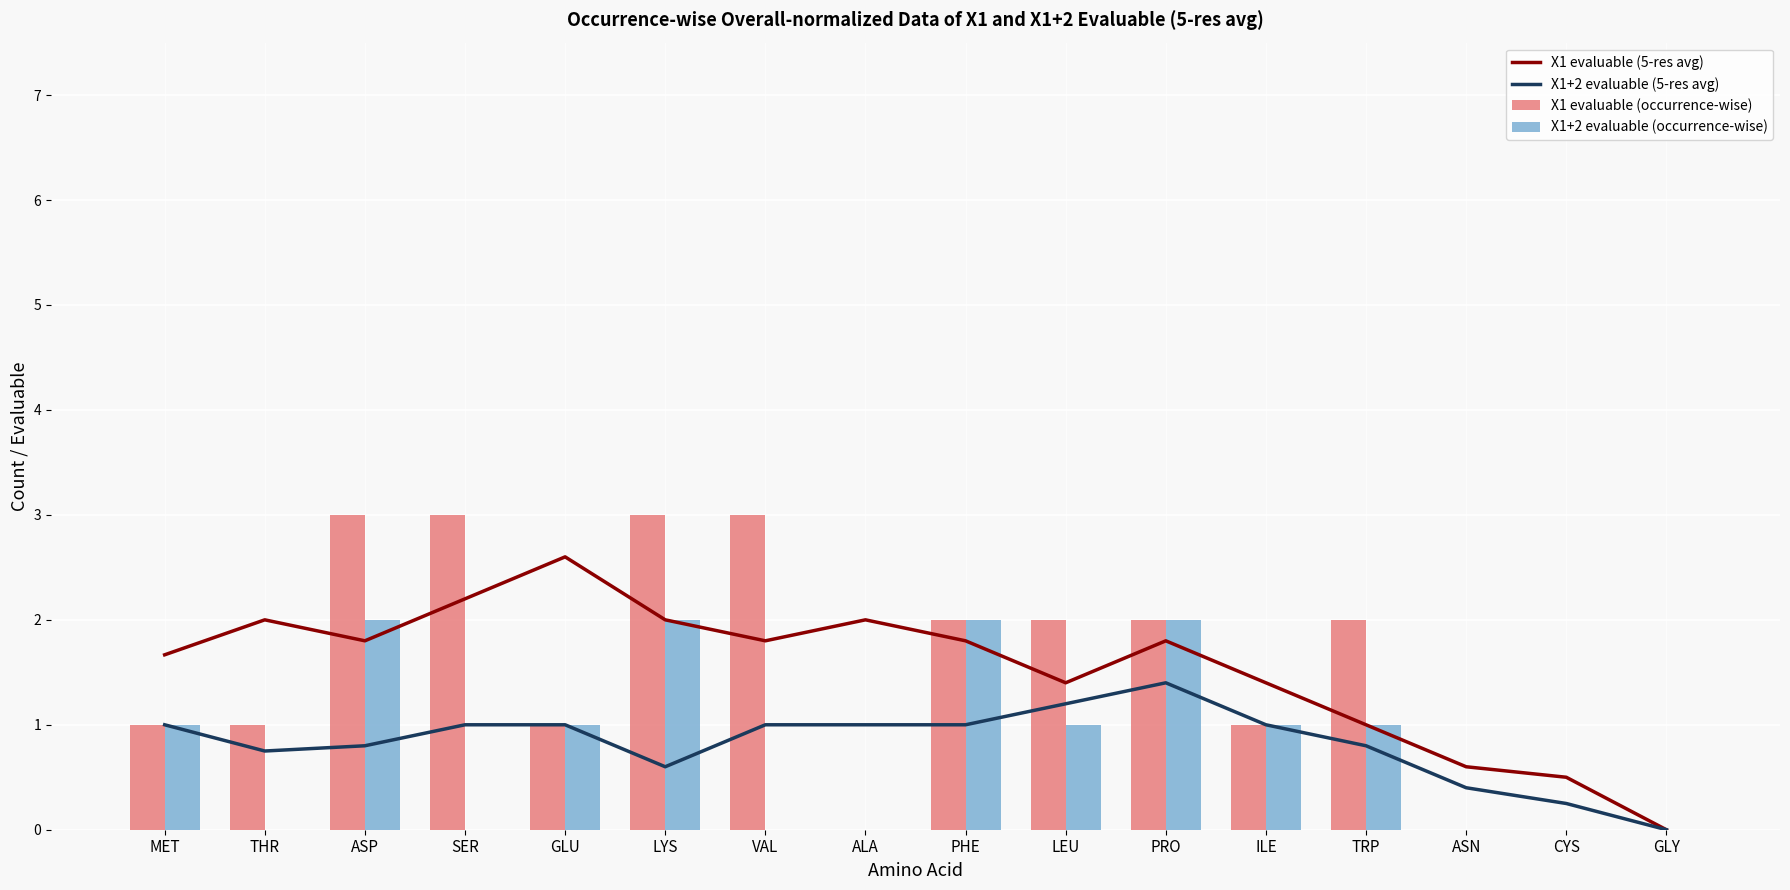

Rank the series at SER from highest to lowest value.

X1 evaluable (occurrence-wise), X1 evaluable (5-res avg), X1+2 evaluable (5-res avg), X1+2 evaluable (occurrence-wise)